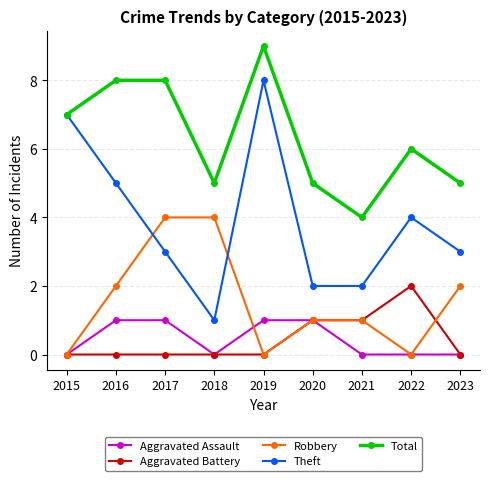

True or false: Theft and Aggravated Battery intersect in this chart.

False